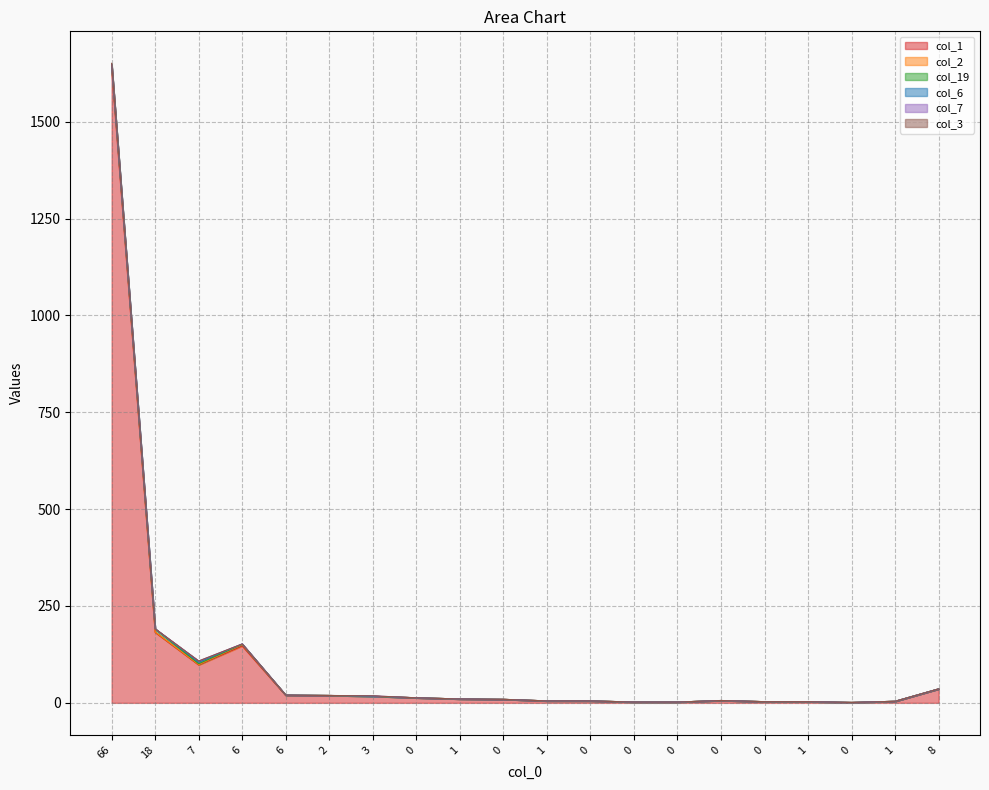

Reading left to right, extract all data points from this chart.

col_1: 1637	182	98	147	19	19	17	13	10	9	5	5	2	2	6	3	3	1	4	36
col_2: 10	1	1	3	1	0	0	0	0	0	0	0	0	0	0	0	0	0	0	0
col_19: 1	8	2	1	0	0	0	0	0	0	0	0	0	0	0	0	0	0	0	0
col_6: 0	0	4	1	0	0	0	0	0	0	0	0	0	0	0	0	0	0	0	0
col_7: 0	0	3	0	0	0	1	0	0	0	0	0	0	0	0	0	0	0	0	0
col_3: 3	0	0	0	0	0	0	0	0	0	0	0	0	0	0	0	0	0	0	0